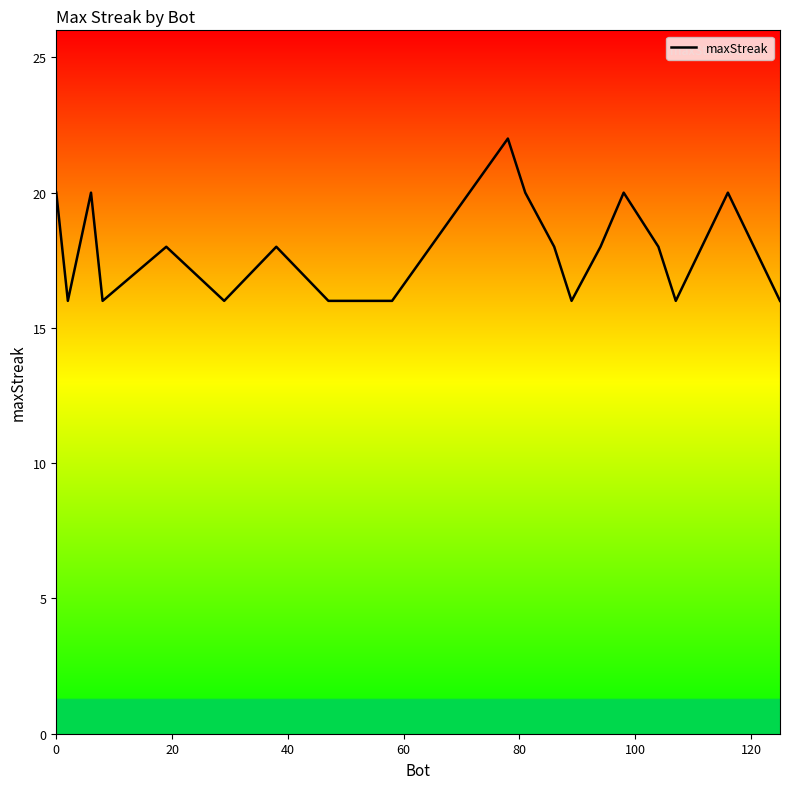

What is the smallest value displayed?

16